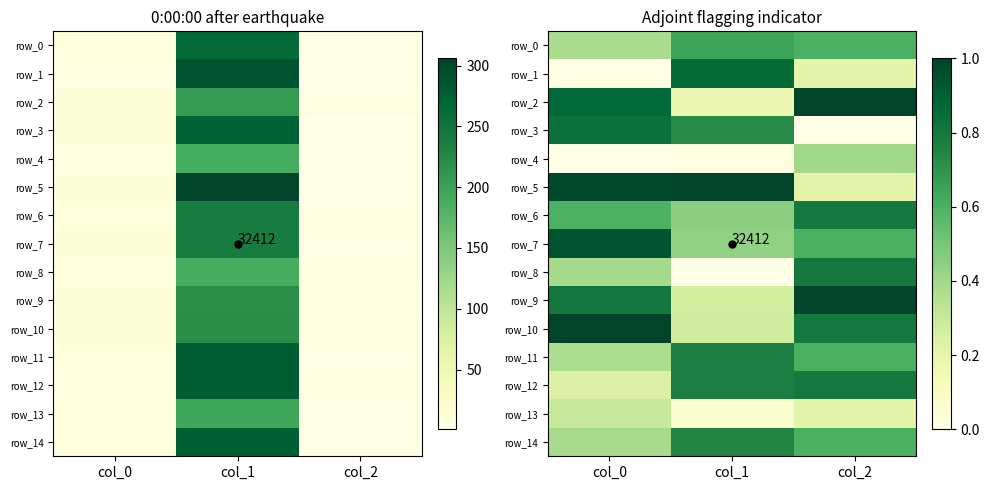

Count the number of data series in this chart.

15